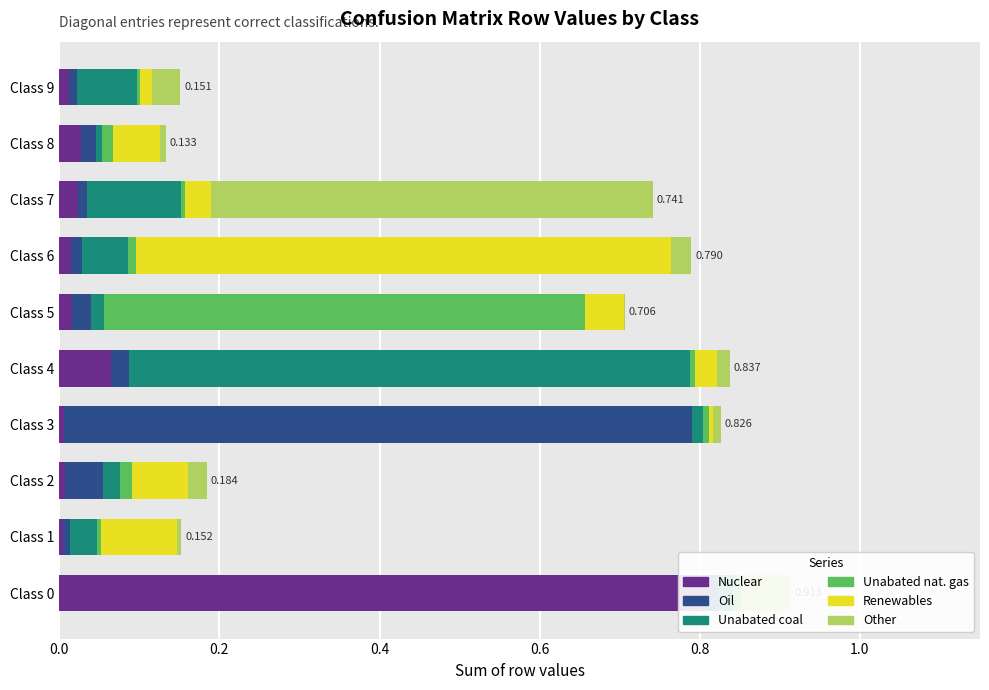

Between Class 3 and Class 4, which series saw the biggest shift?

Oil